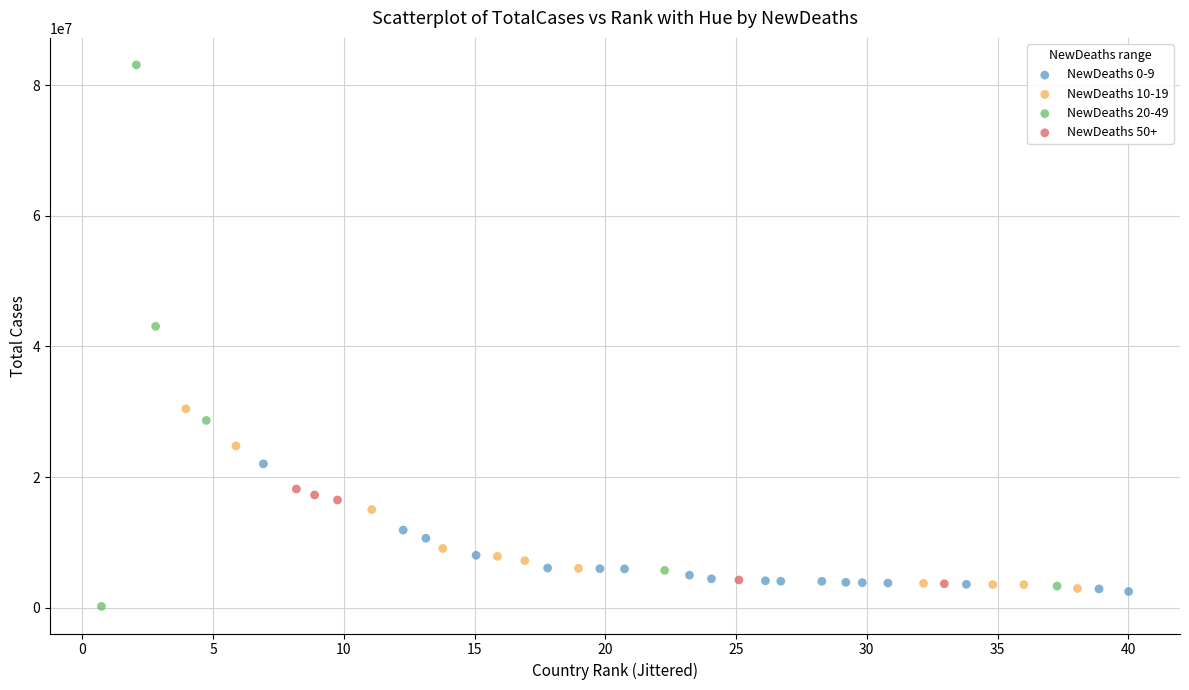

Which series has the largest Y range (max minus min)?

NewDeaths 20-49